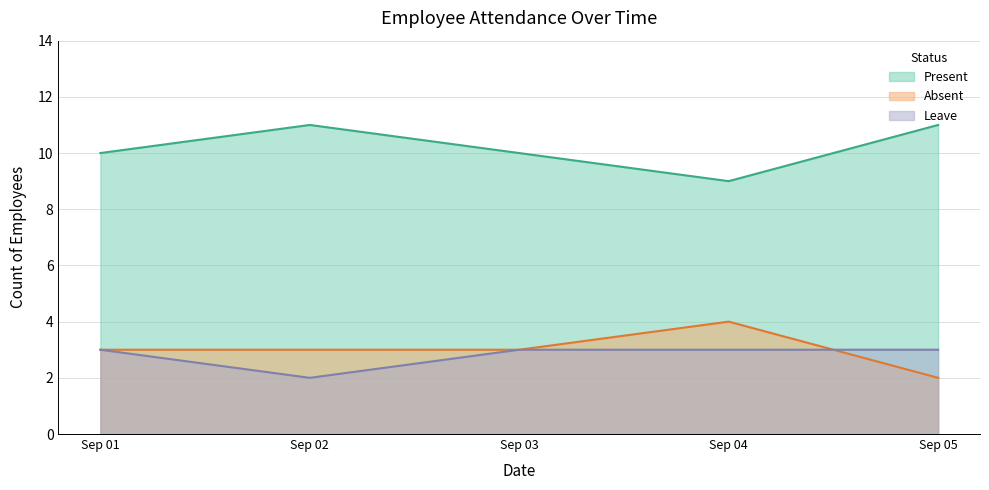

Which series has the widest spread of values?

Present